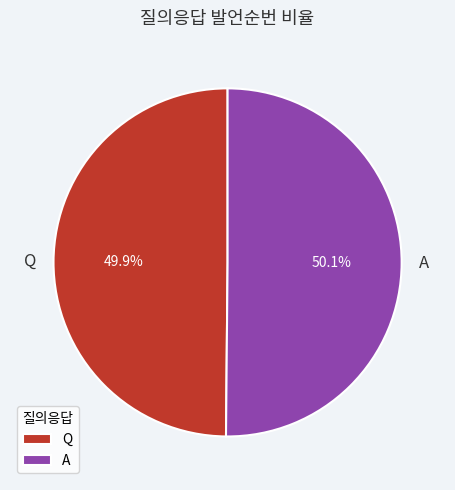

True or false: A accounts for 50% of the total.

True